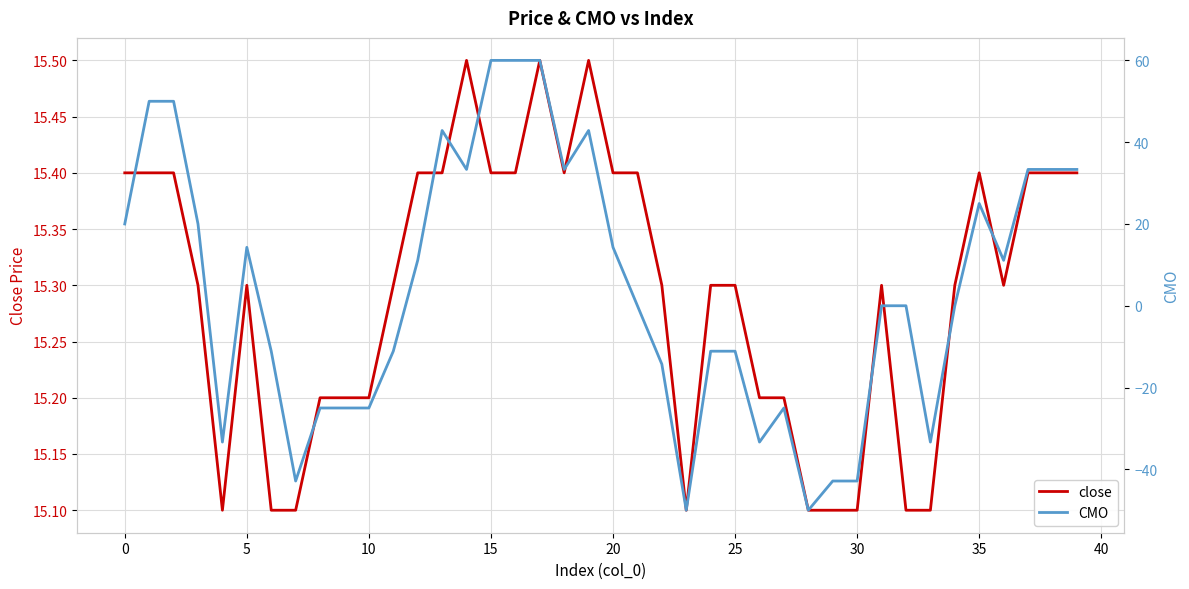

What is the sum of all close values?

611.7